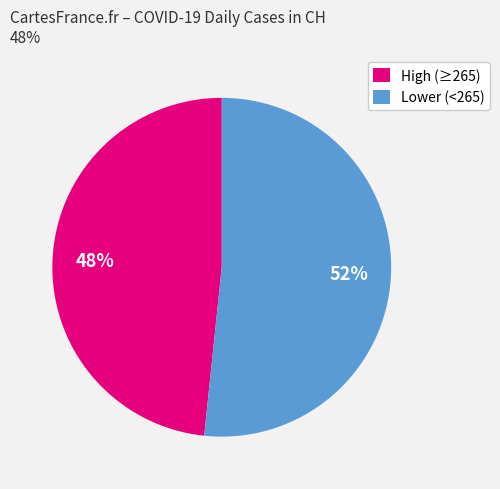

How many slices are in this pie chart?

2